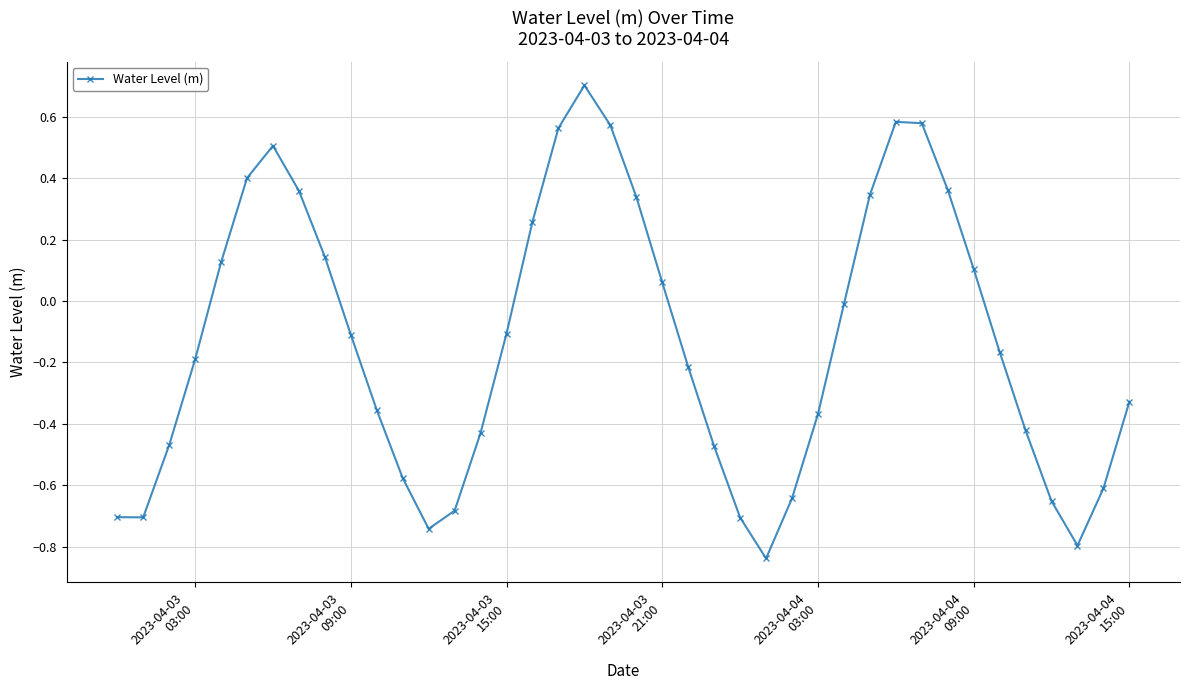

True or false: the data has more than 1 interior local peaks.

True